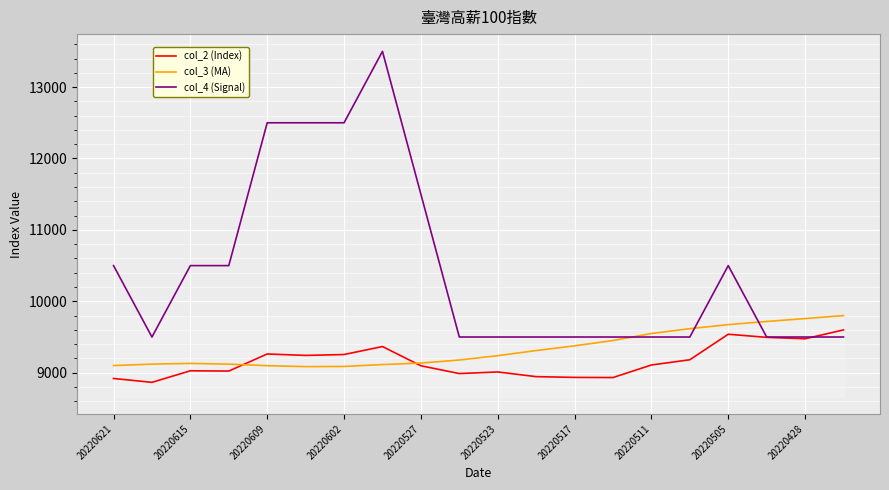

What is the lowest value of the col_3 (MA) series?

9085.5